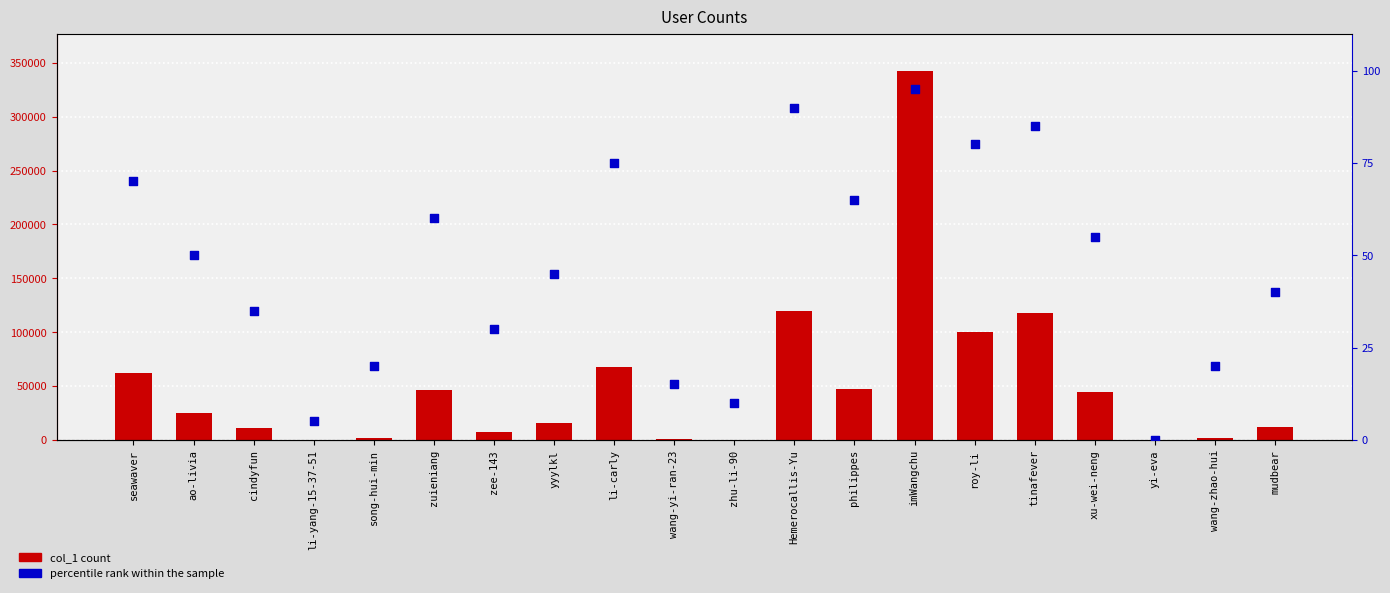

Is the value of percentile rank within the sample at philippes greater than the value of col_1 at li-carly?

No